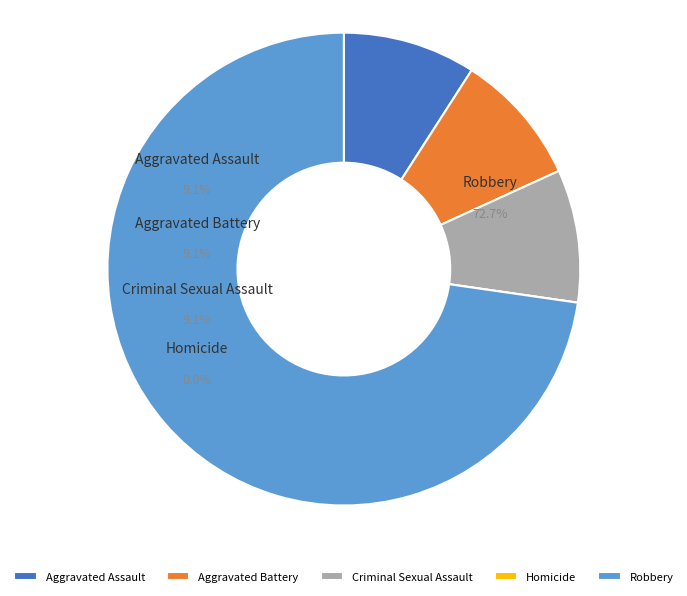

Which slice is the smallest?

Homicide